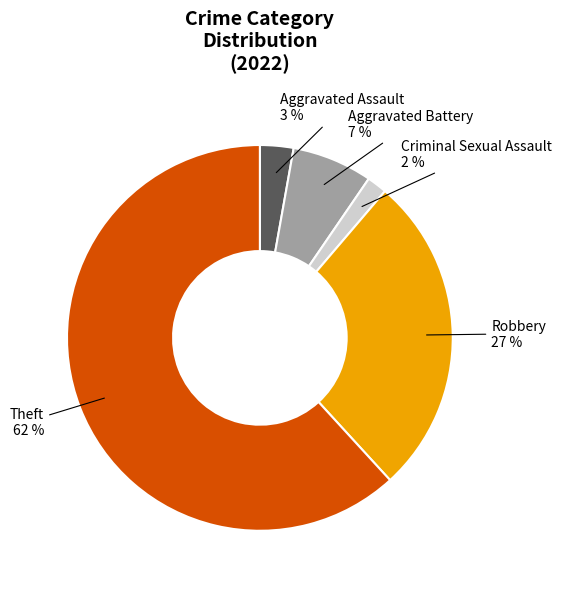

Does Criminal Sexual Assault represent more than half of the total?

No